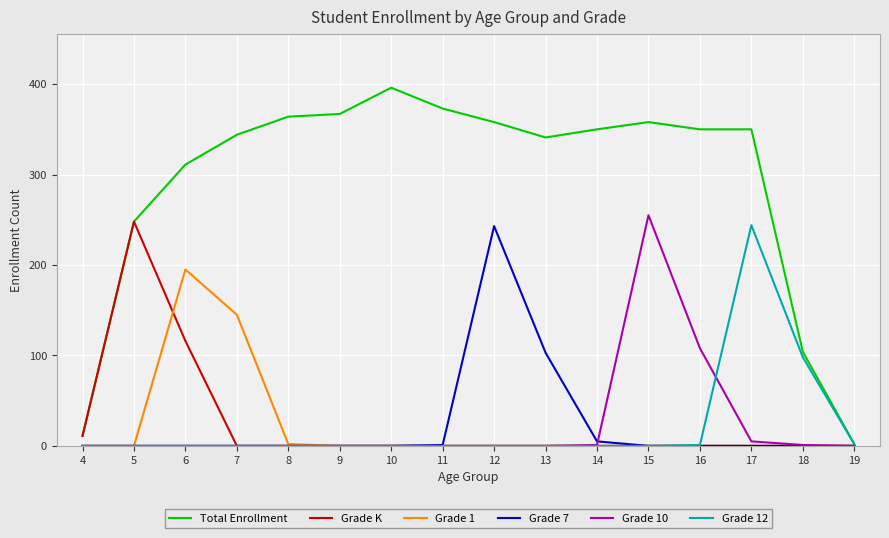

What is the total value across all series at 8?

366